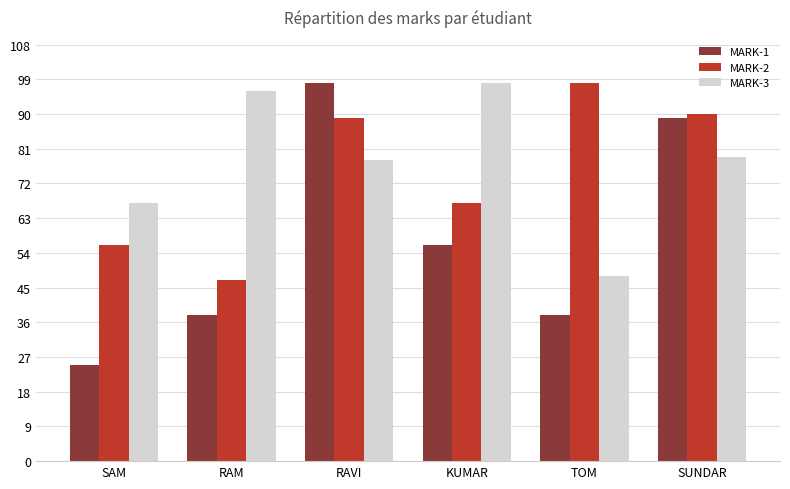

Rank the series at RAM from highest to lowest value.

MARK-3, MARK-2, MARK-1